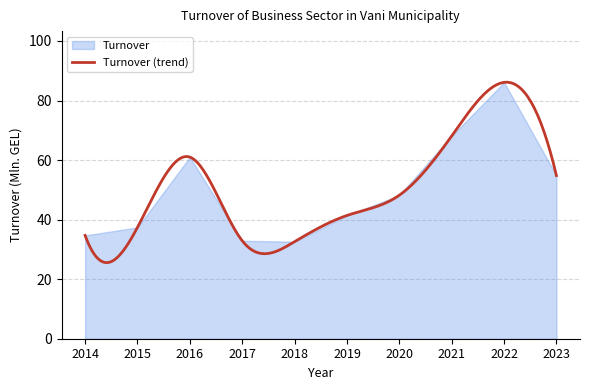

Reading left to right, list all the values displayed in this chart.

2014=34.7	2015=37.4	2016=61.0	2017=32.9	2018=32.6	2019=41.4	2020=48.2	2021=68.1	2022=86.1	2023=54.8